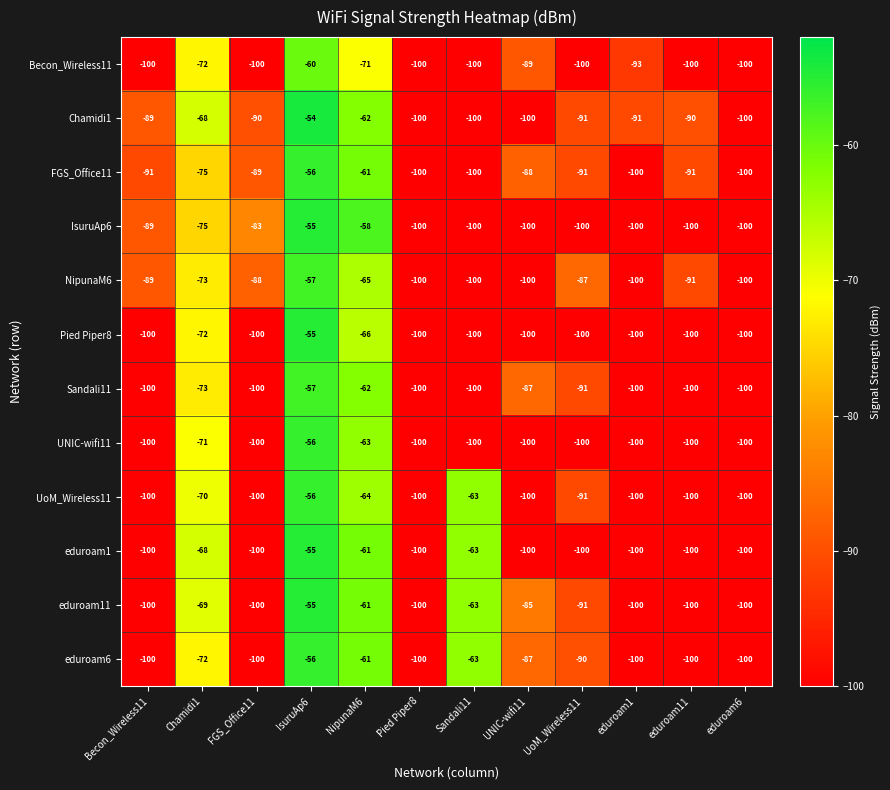

Which series has the largest range (max minus min)?

Chamidi1